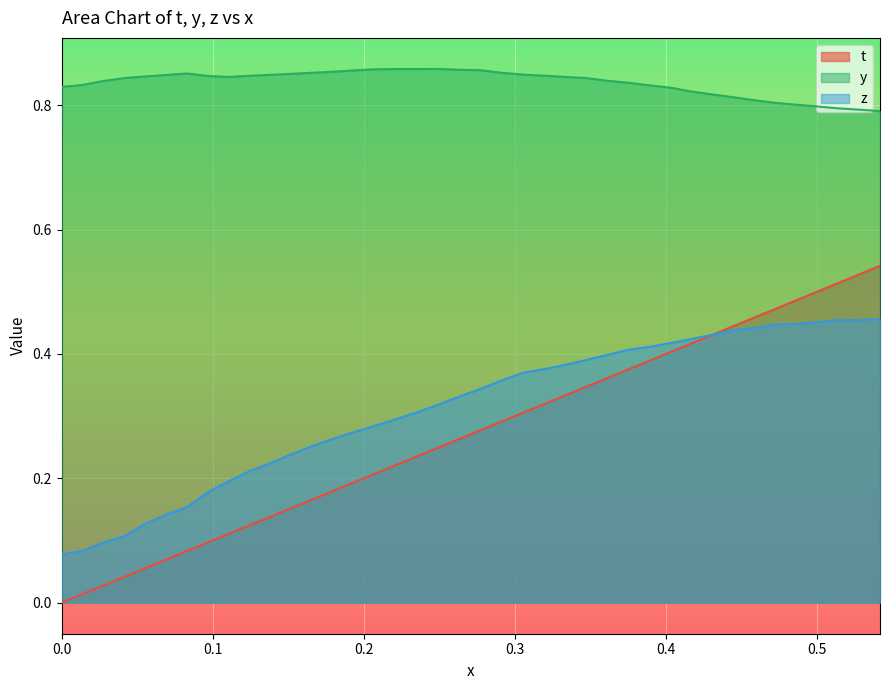

Which series has the largest total across all categories?

y